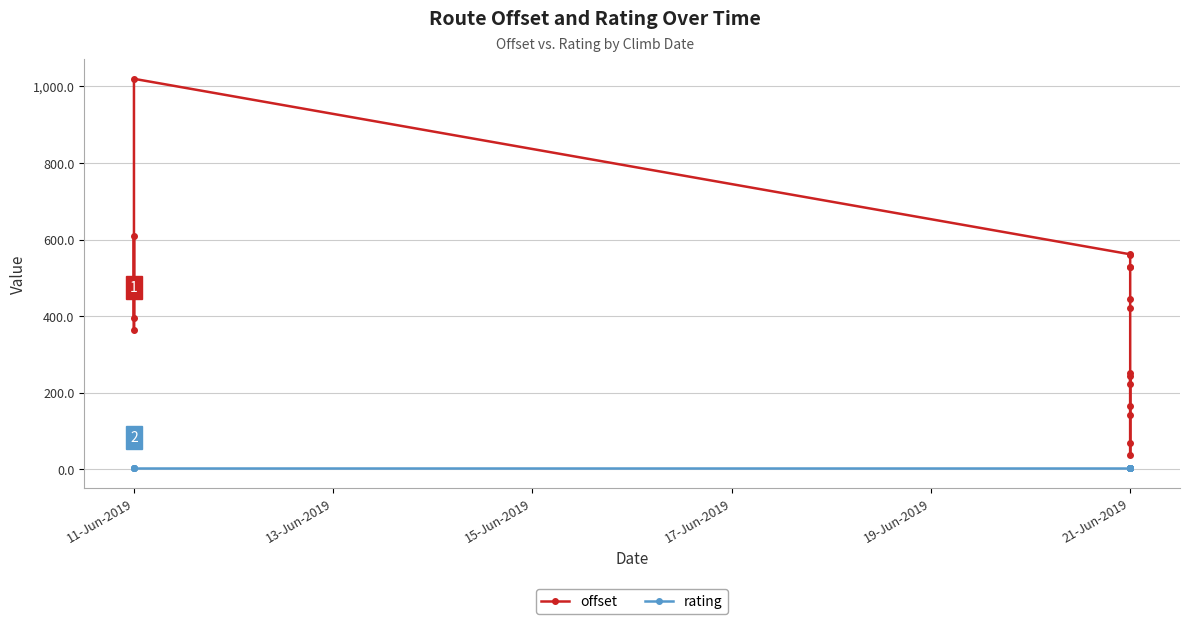

Count the number of data series in this chart.

2